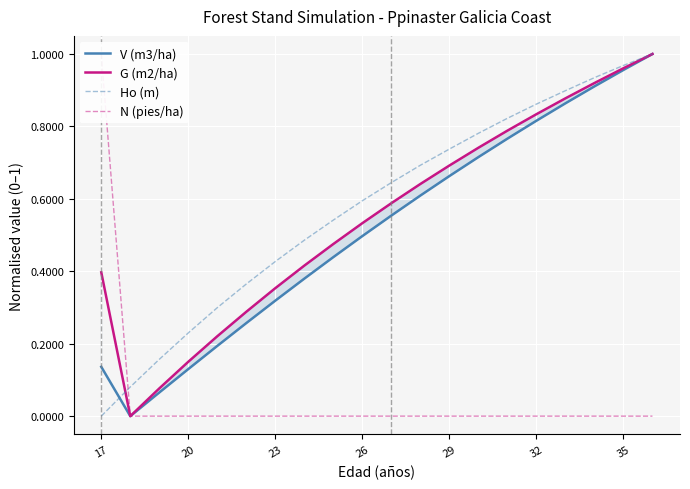

True or false: V (m3/ha) and G (m2/ha) cross at least once.

False